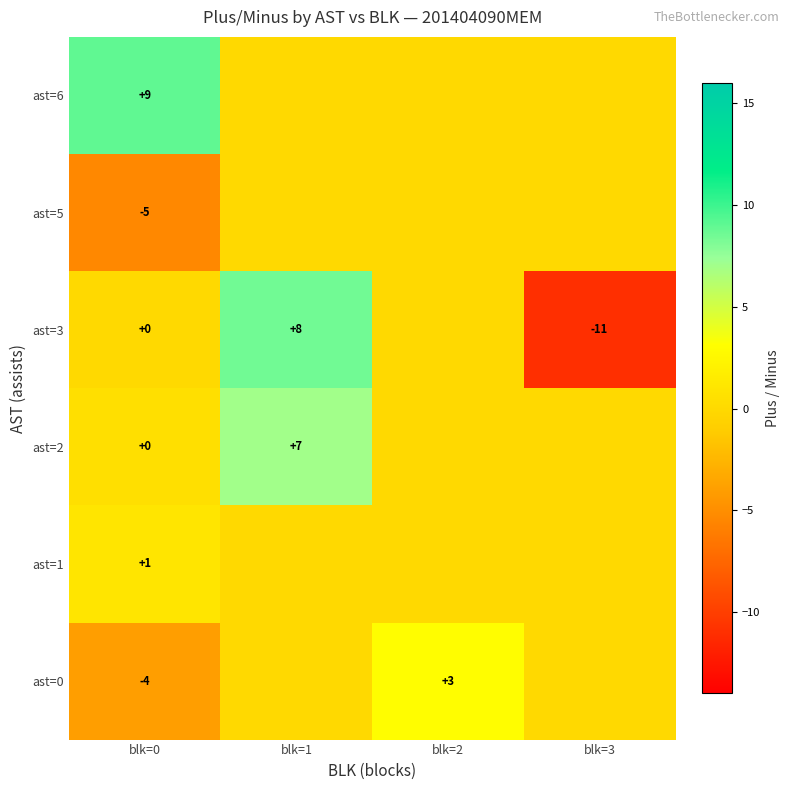

At which category does the chart reach its minimum across all series?

blk=3